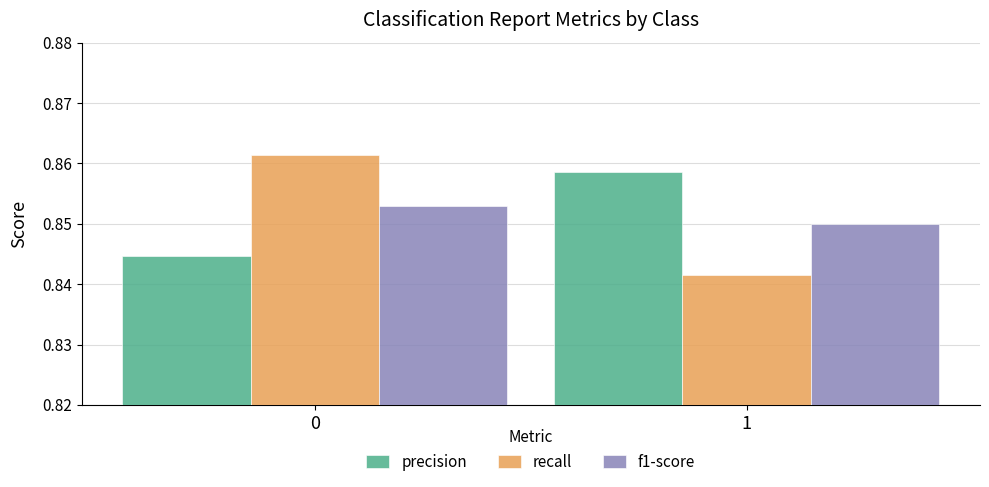

What is the sum of all precision values?

1.7